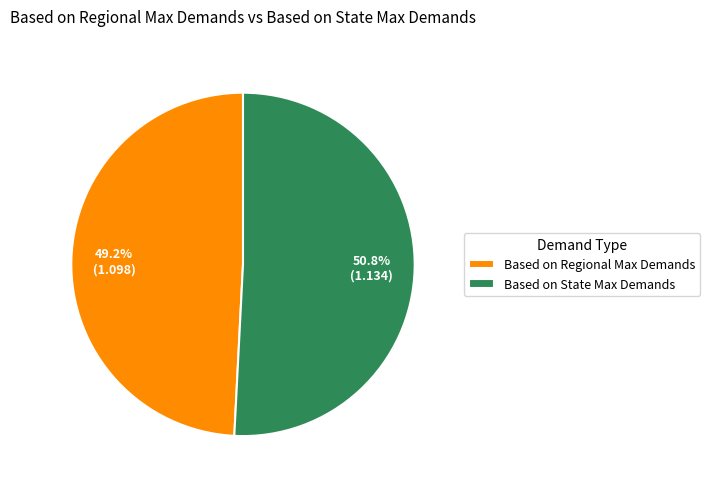

True or false: Based on State Max Demands accounts for 57% of the total.

False